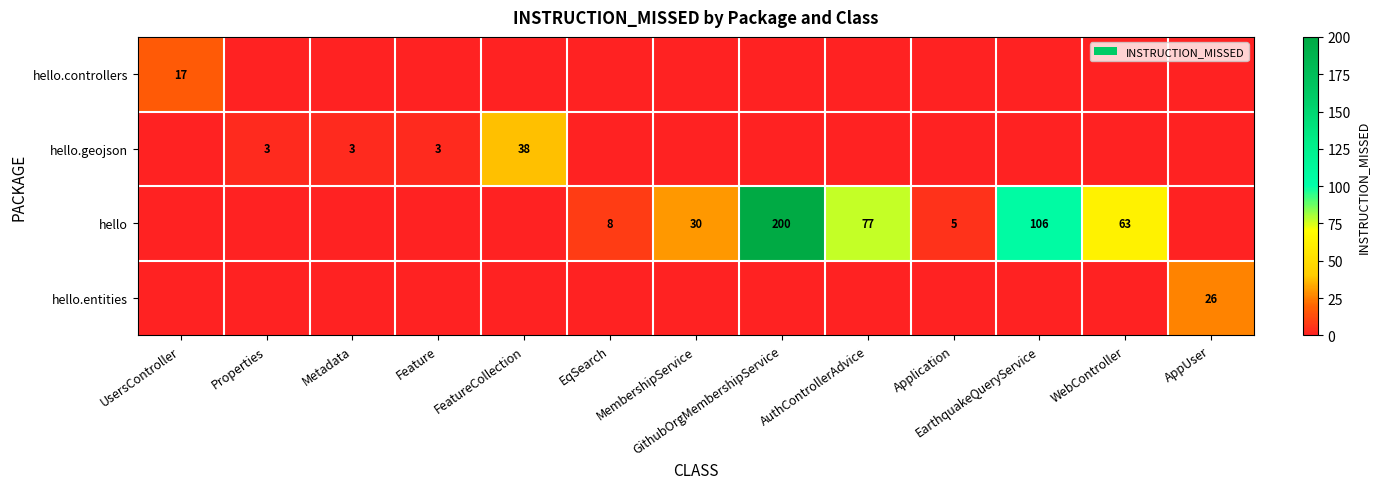

Is it true that hello equals 77 at AuthControllerAdvice?

True